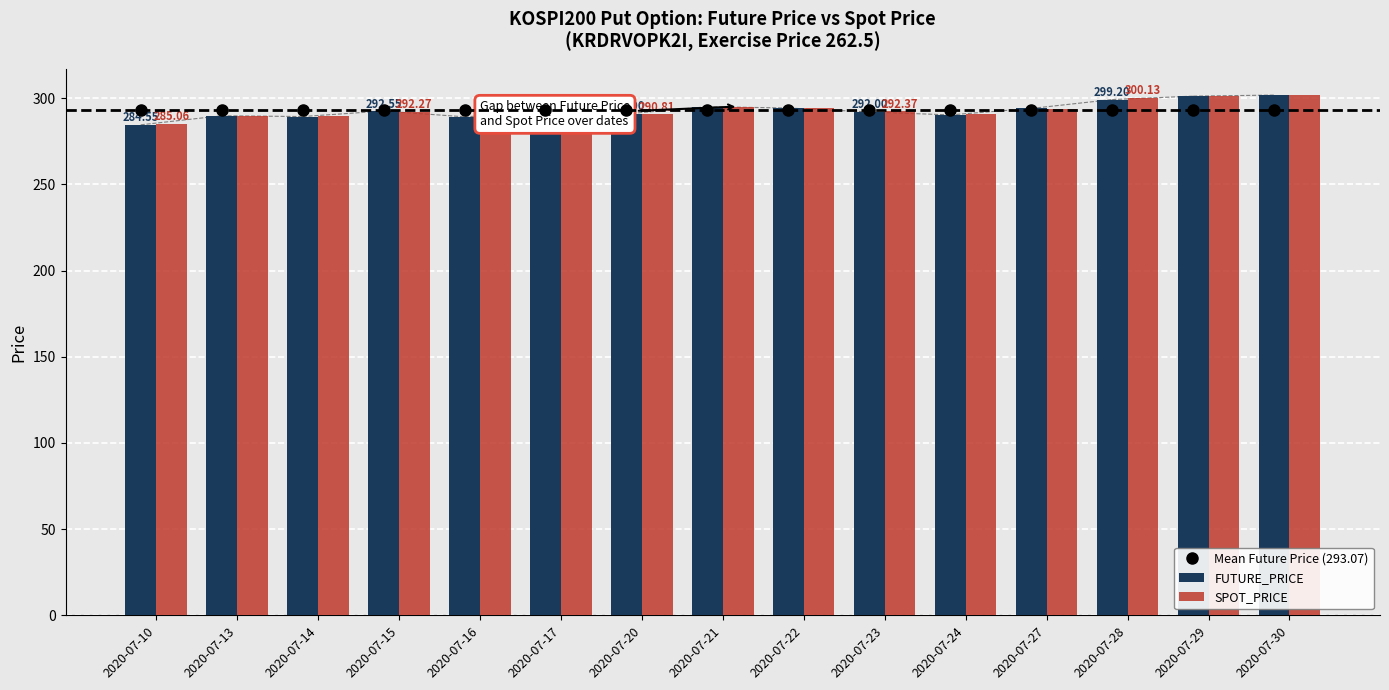

What is the spread (max minus min) of values at 2020-07-15?

0.8